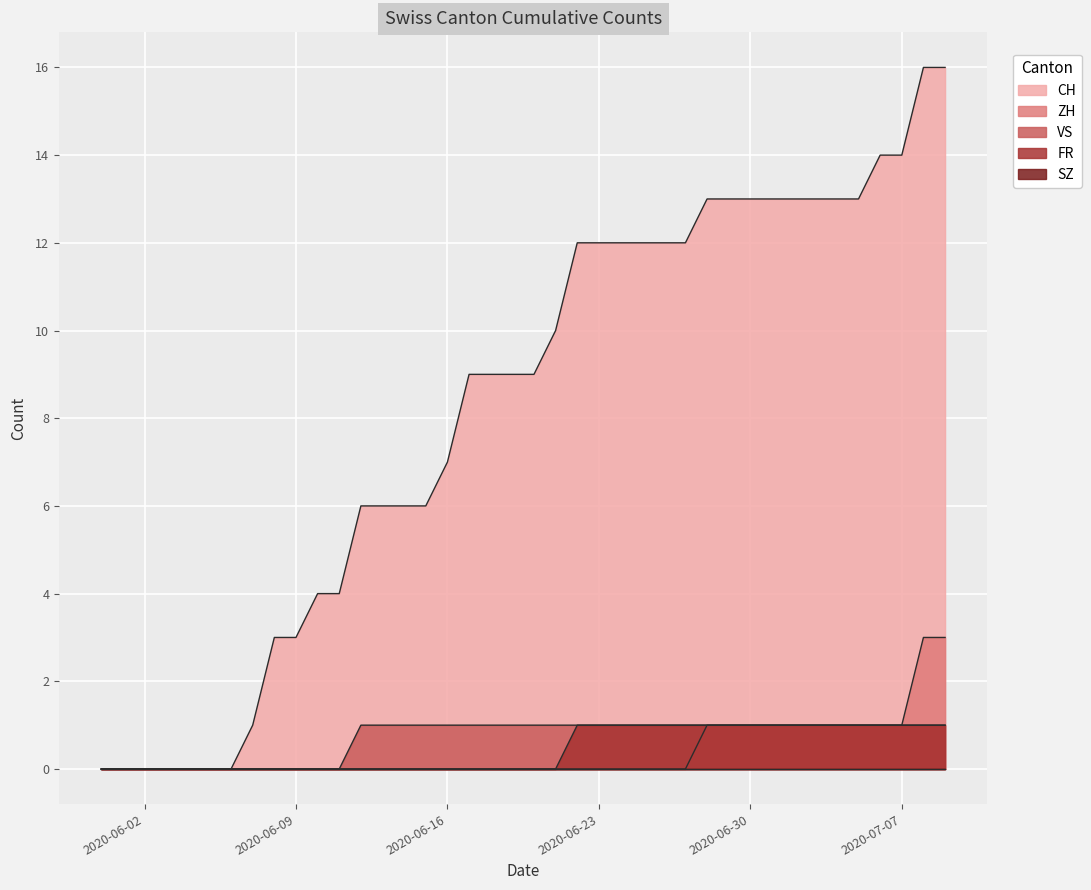

Which series has the largest range (max minus min)?

CH